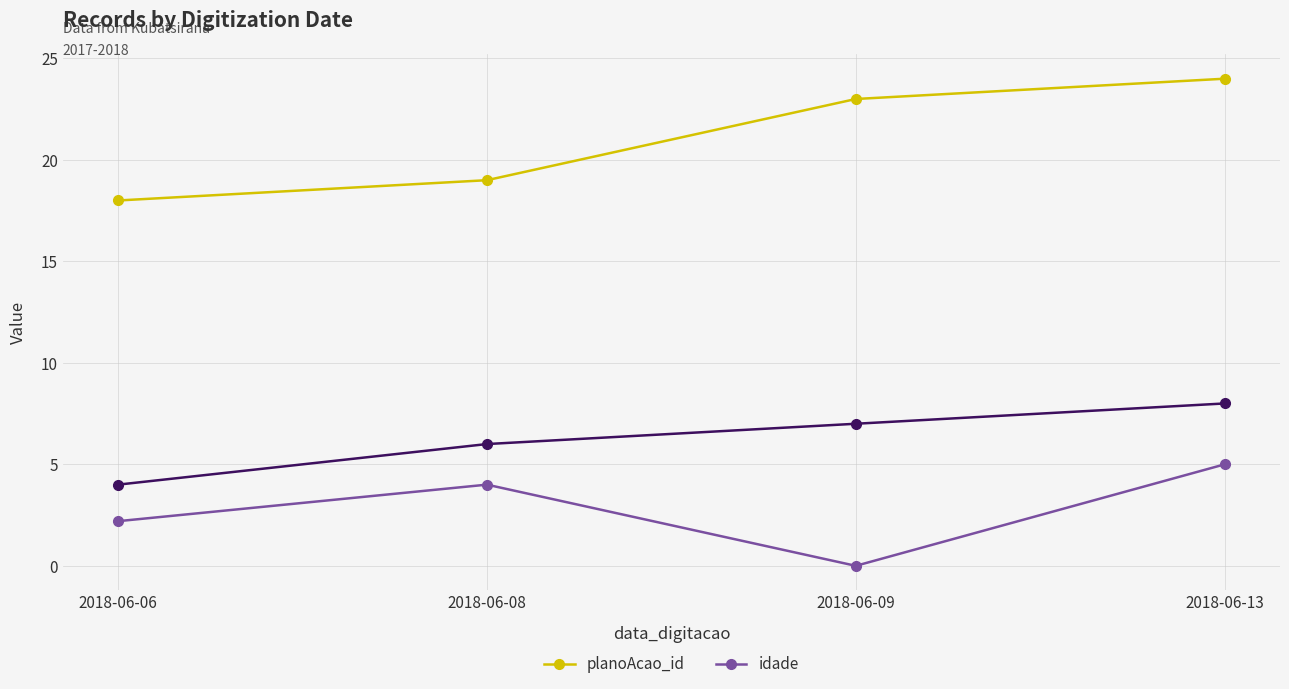

Where does the idade series first go above 4?

2018-06-13